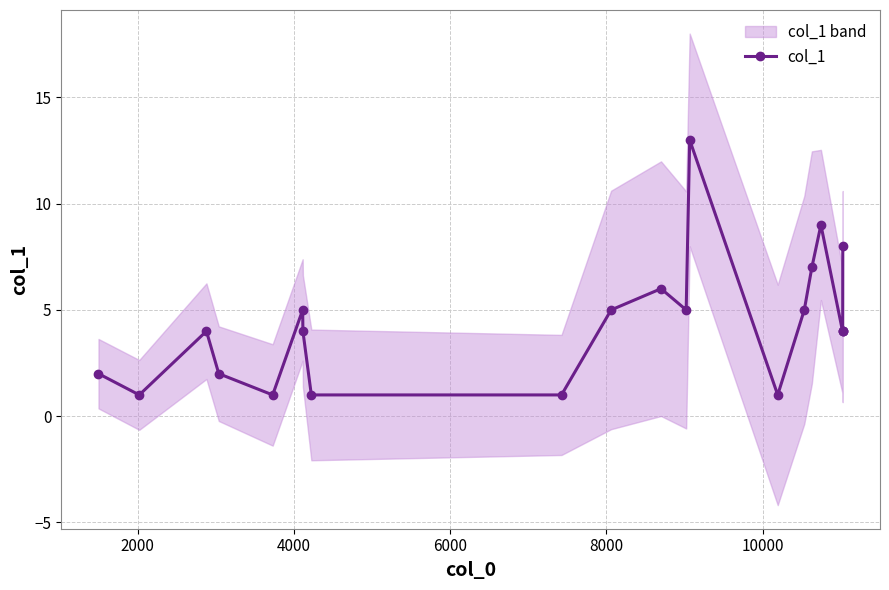

True or false: col_1 has more than 1 interior local peaks.

True